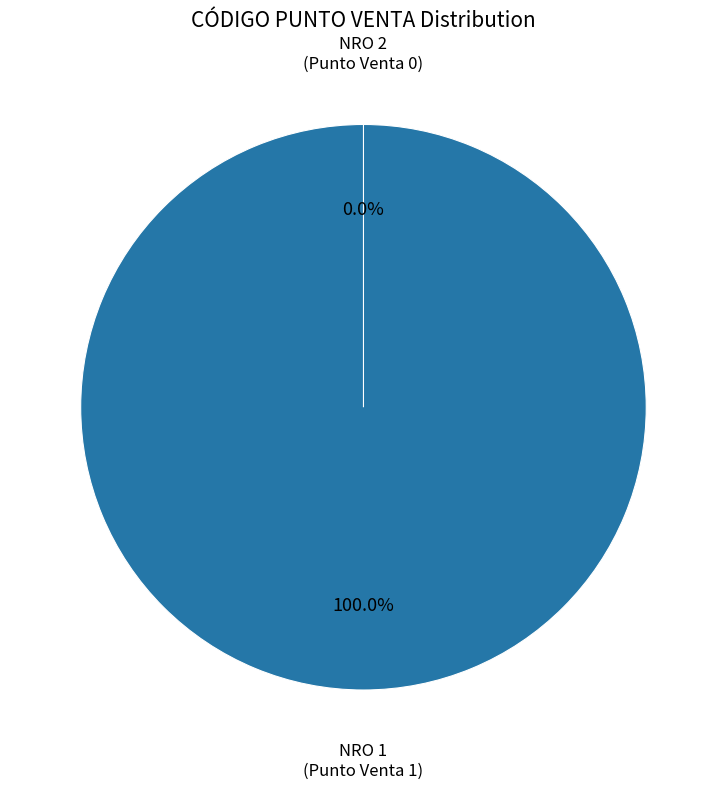

The 2 slice represents 0% of the pie. True or false?

True